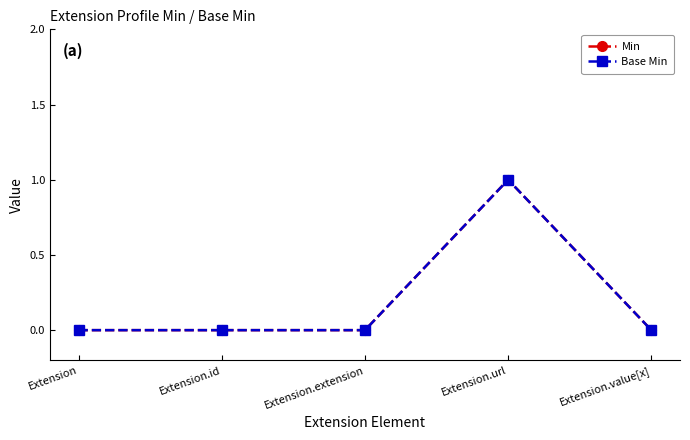

List the series in order of their peak value, lowest first.

Min, Base Min